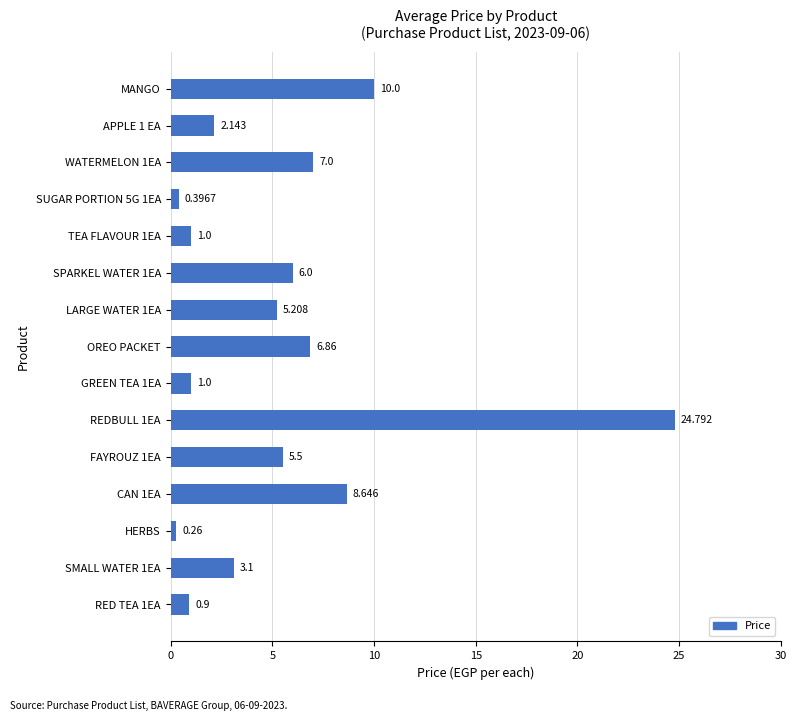

What is the maximum value shown in the chart?

24.8